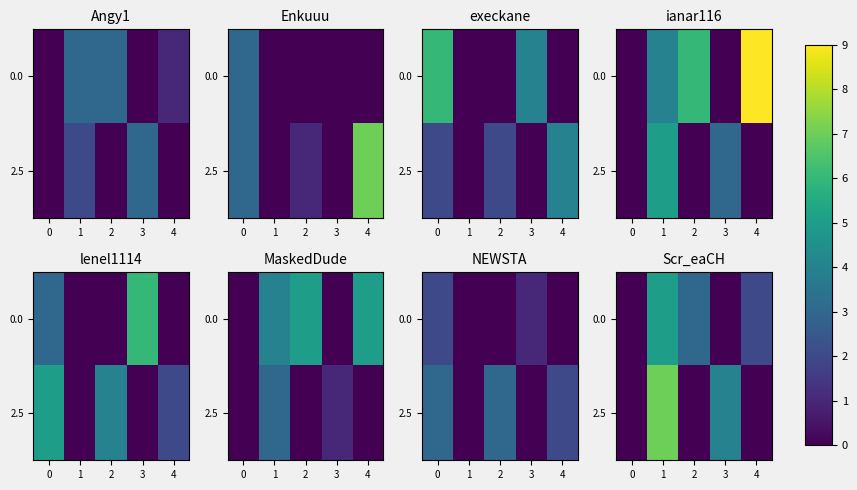

The value of 0.0 at 2 is 3. True or false?

True